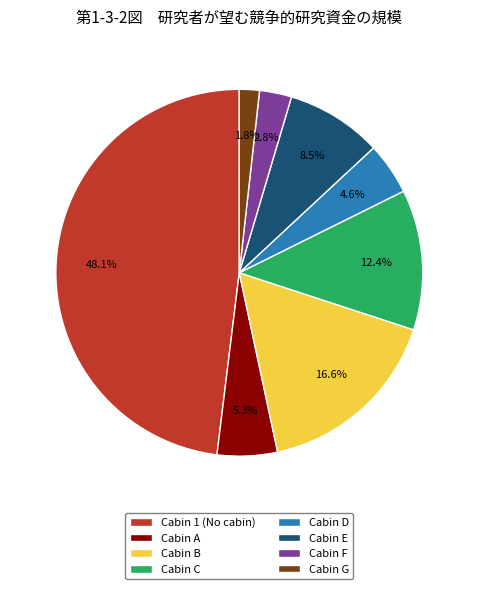

Does any single category account for the majority?

No